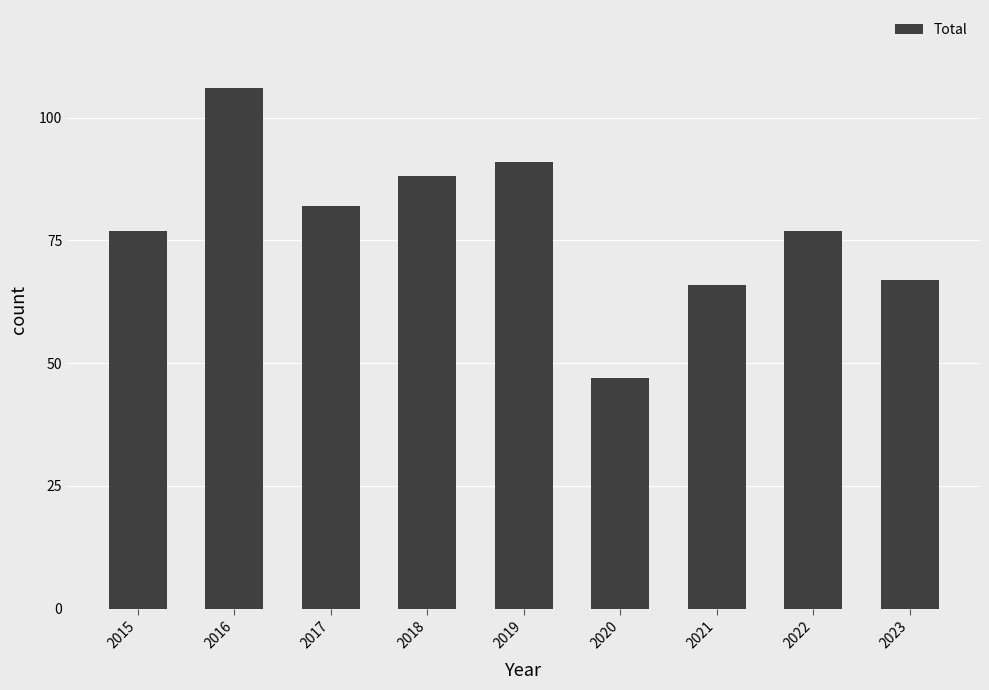

Which category has the highest value across all series?

2016